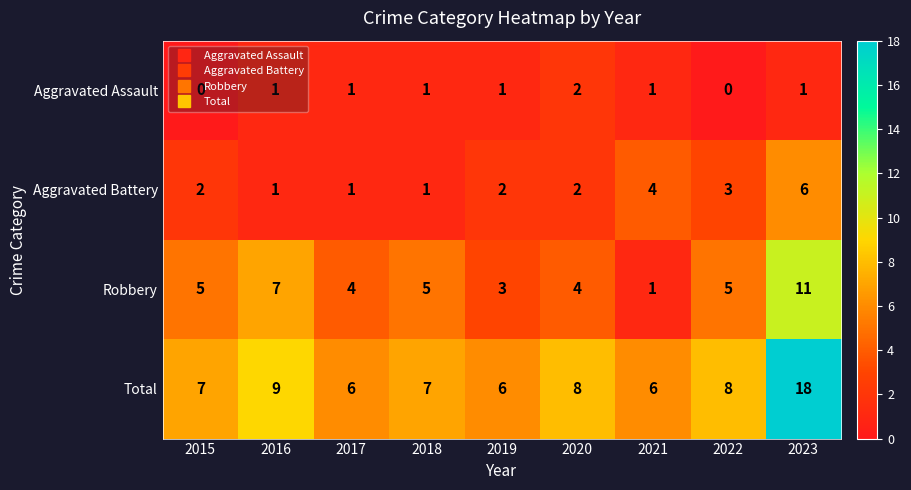

Rank the series by their average value, from lowest to highest.

Aggravated Assault, Aggravated Battery, Robbery, Total